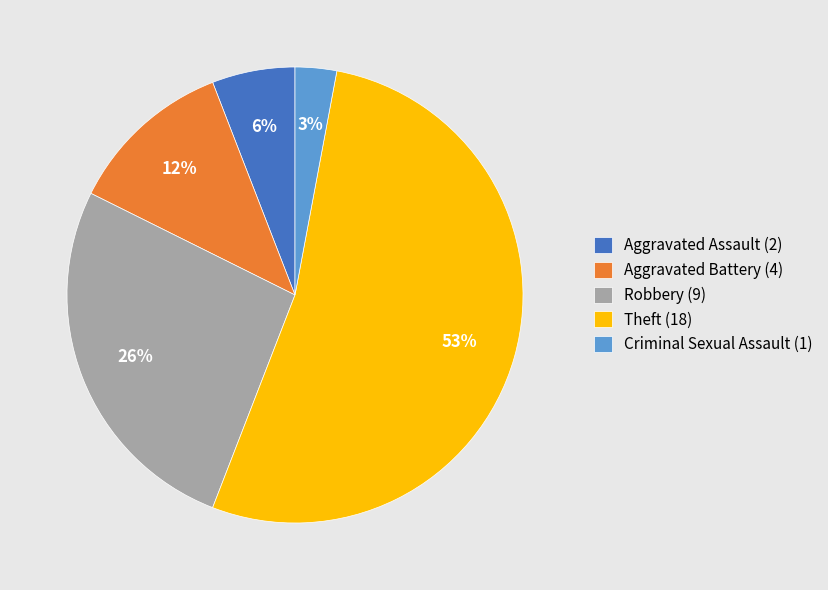

The Criminal Sexual Assault slice represents 3% of the pie. True or false?

True